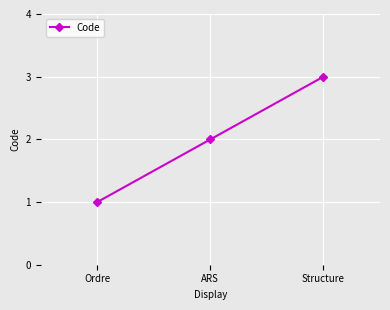

What is the approximate value at Structure?

3